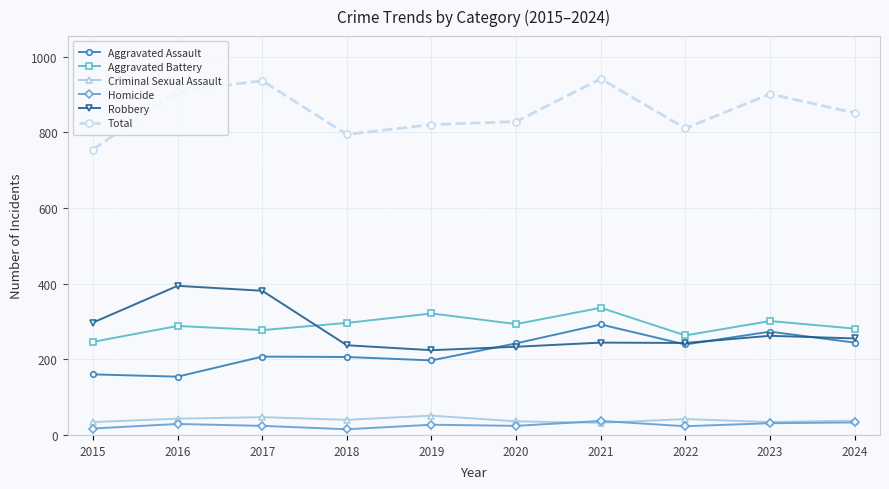

What is the sum of the Aggravated Battery values at 2015 and 2023?

547